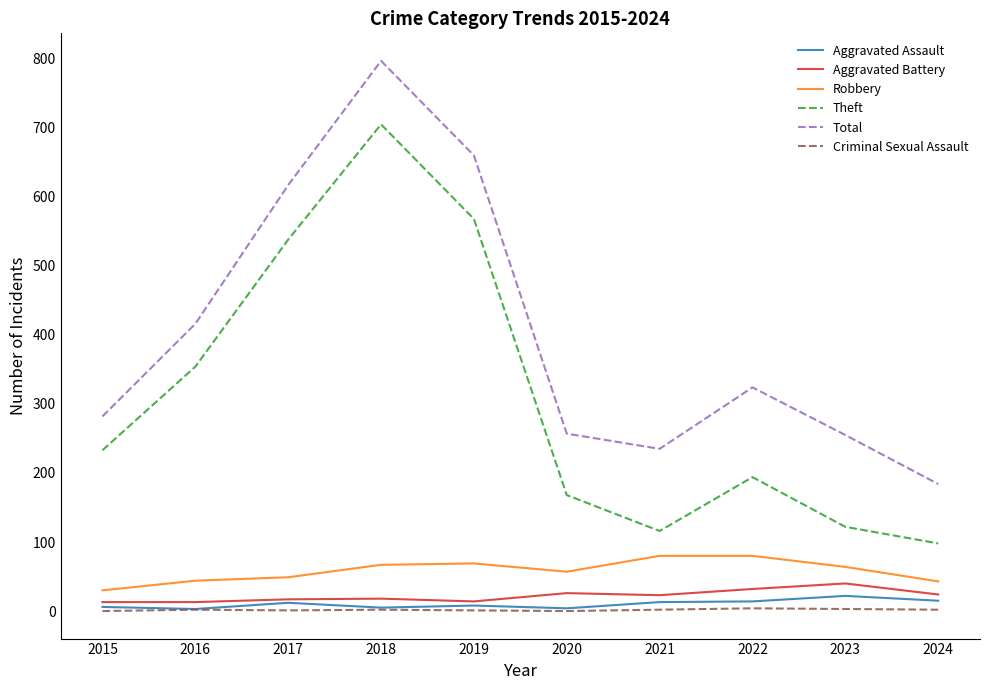

How many interior local valleys does the Theft series have?

1